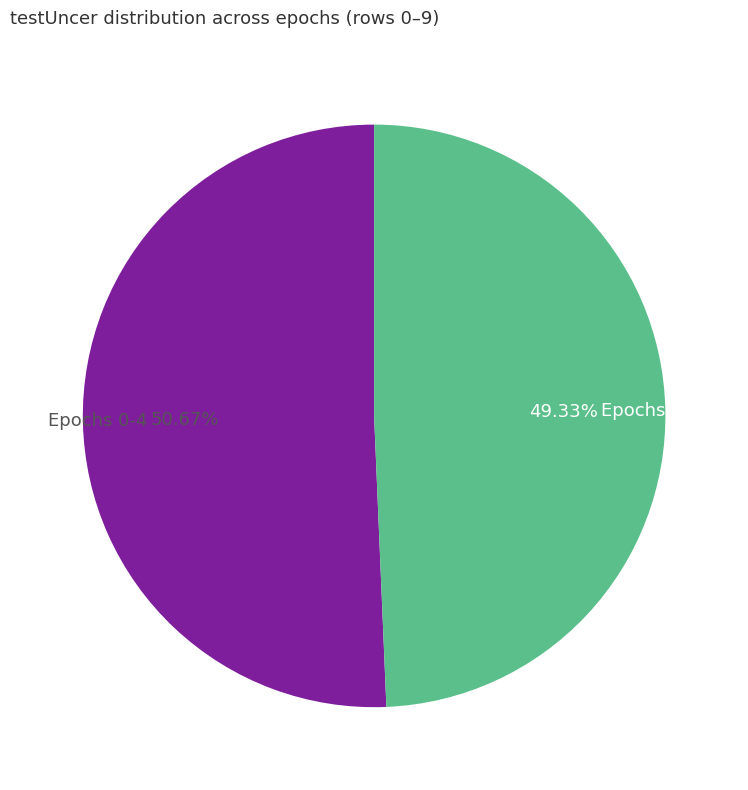

Rank the categories by value from highest to lowest.

Epochs 0-4, Epochs 5-9